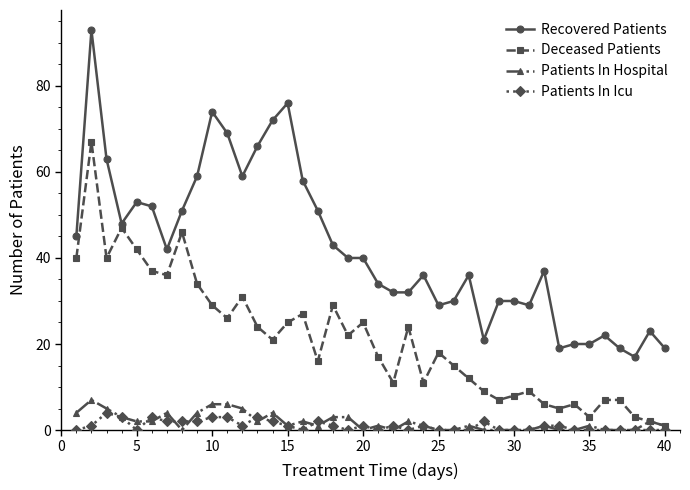

What is the highest value of the Deceased Patients series?

67